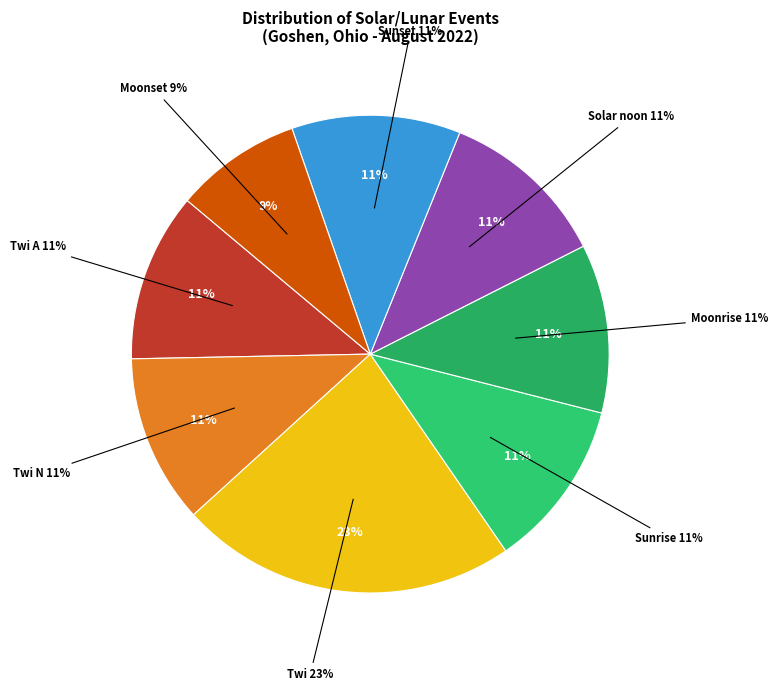

Rank the categories by value from highest to lowest.

Twi, Twi A, Twi N, Sunrise, Moonrise, Solar noon, Sunset, Moonset